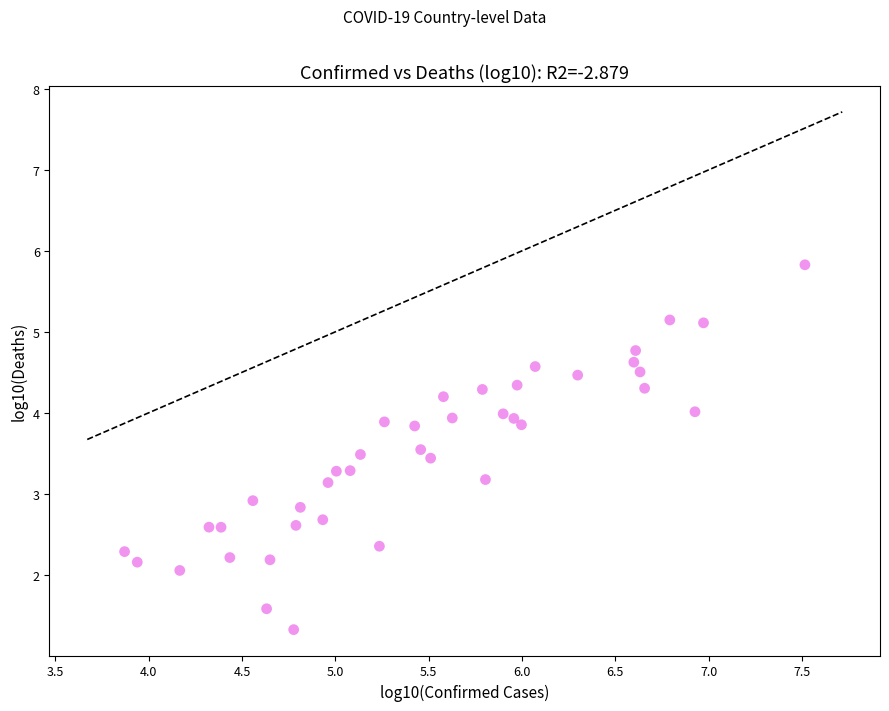

What is the range of X values (max minus min)?

3.6